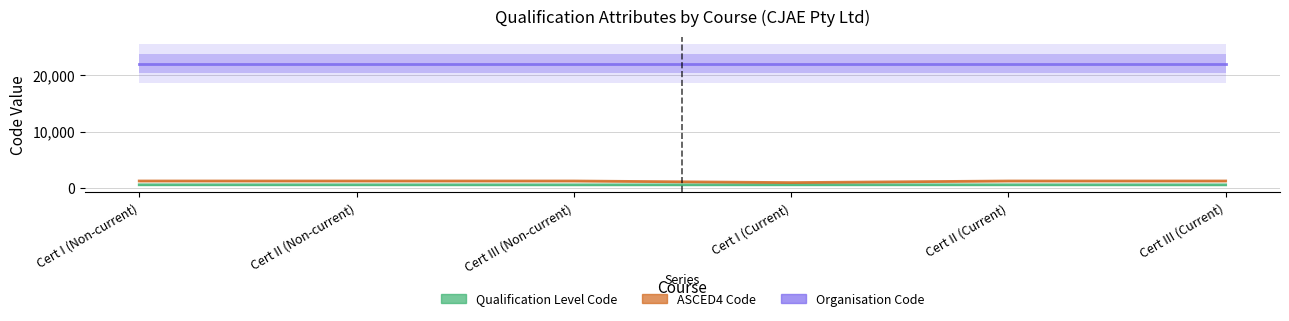

Between Cert I (Current) and Cert III (Non-current), which is larger?

Cert I (Current)